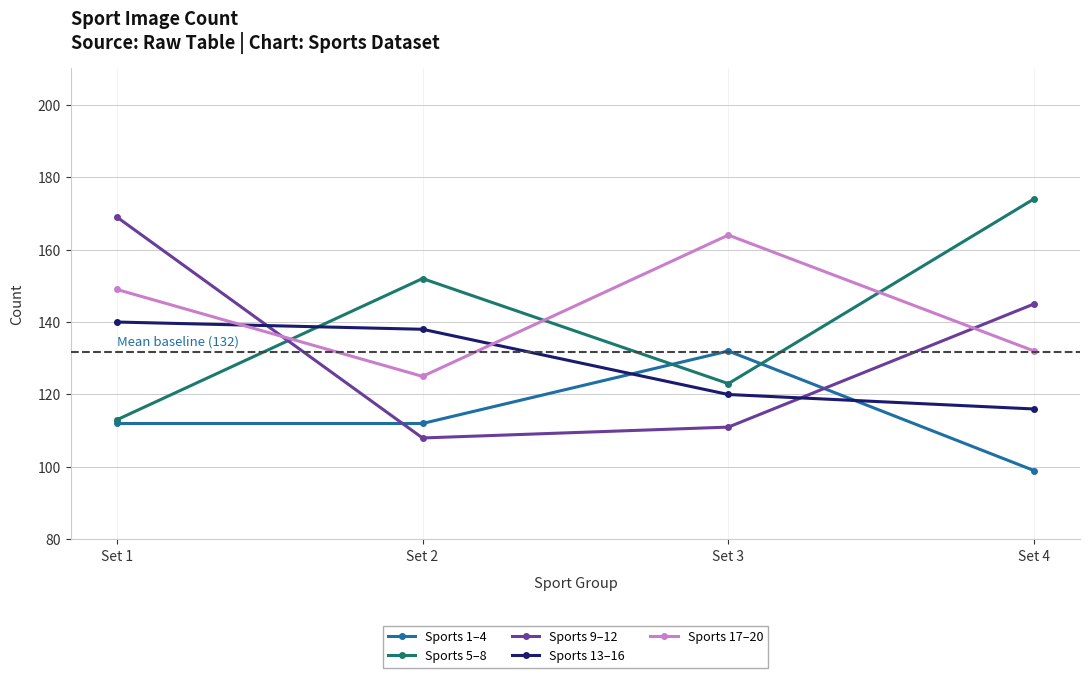

How many intersections are there between Sports 17–20 and Sports 5–8?

3